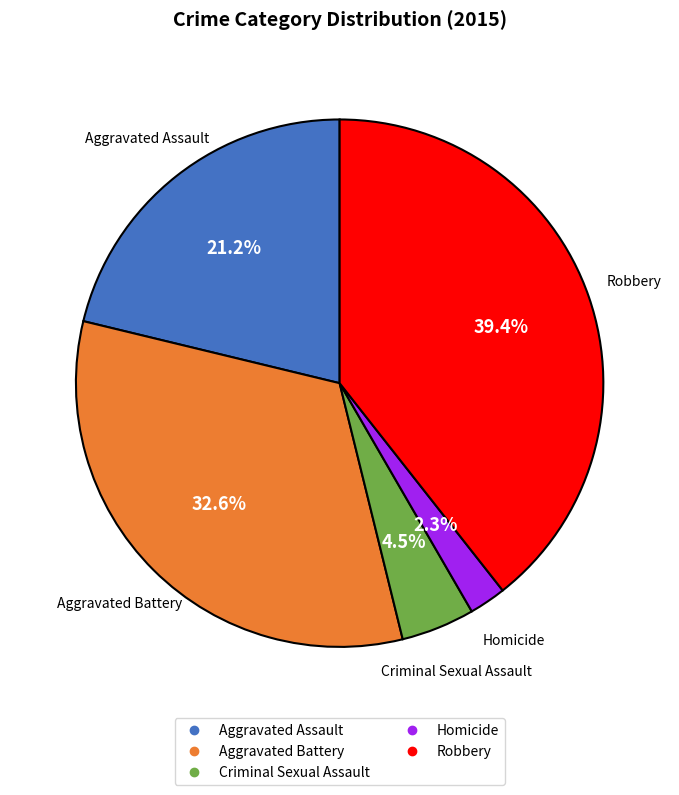

How many slices are in this pie chart?

5